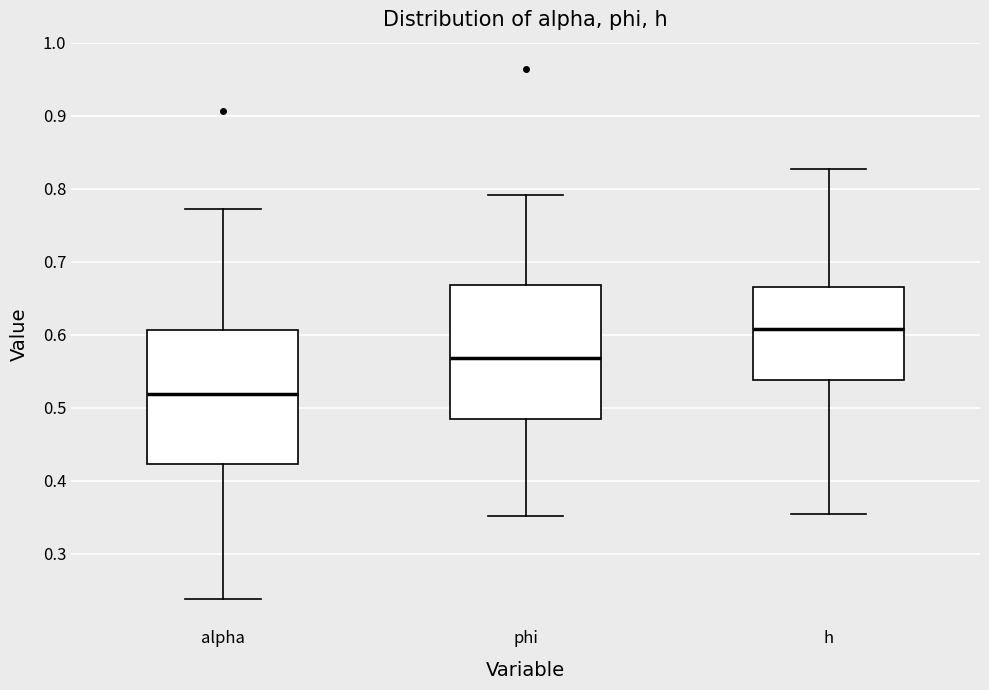

Reading left to right, transcribe this box plot: for each box, give where its median line is, the range the box spans, and where its two whiskers end, as read against the y-axis. The values are not printed on the chart, so give them approximately, as read against the axis.

alpha: median 0.52, box 0.42 to 0.61, whiskers 0.24 to 0.77
phi: median 0.57, box 0.48 to 0.67, whiskers 0.35 to 0.79
h: median 0.61, box 0.54 to 0.67, whiskers 0.35 to 0.83